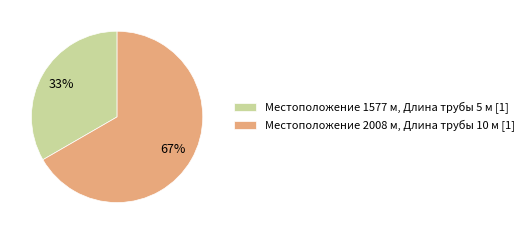

To the nearest percent, what is the combined percentage of Местоположение 2008 м, Длина трубы 10 м [1] and Местоположение 1577 м, Длина трубы 5 м [1]?

100%